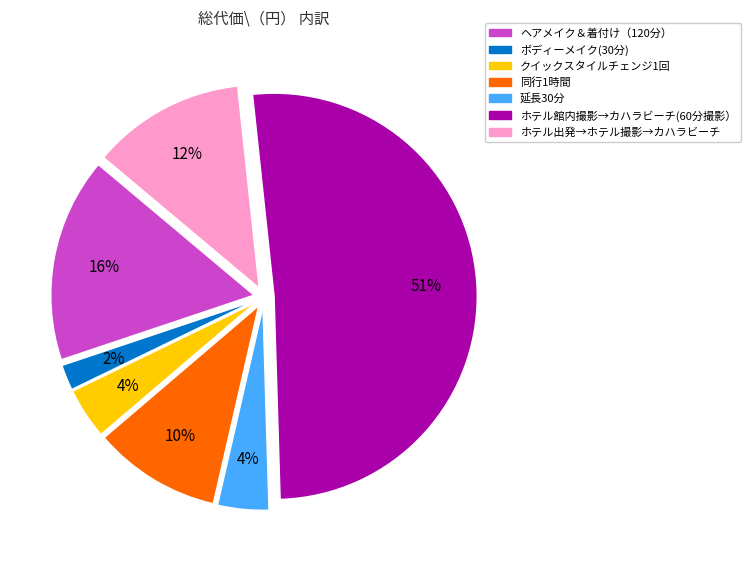

Is there any slice that represents more than half of the pie?

Yes